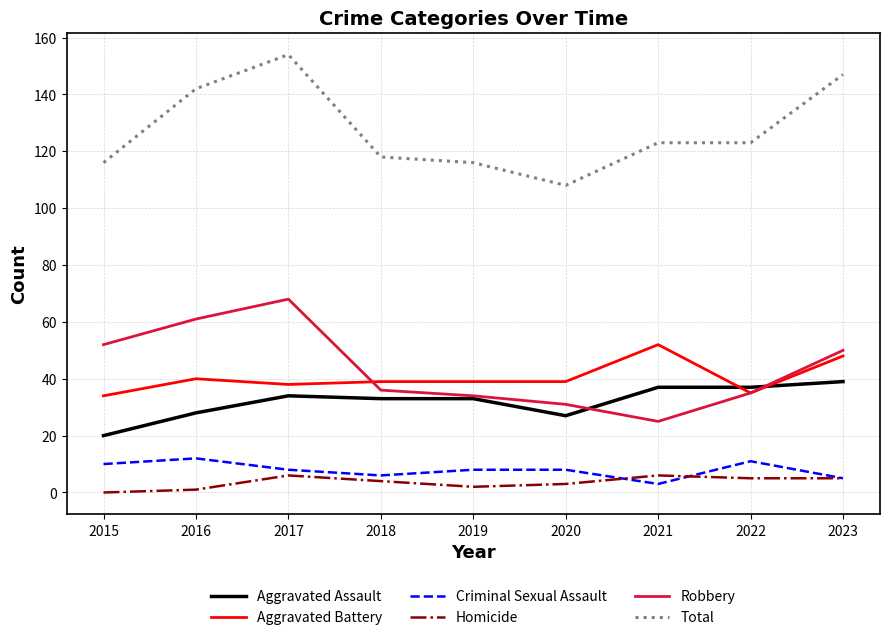

Which category has the highest value across all series?

2017